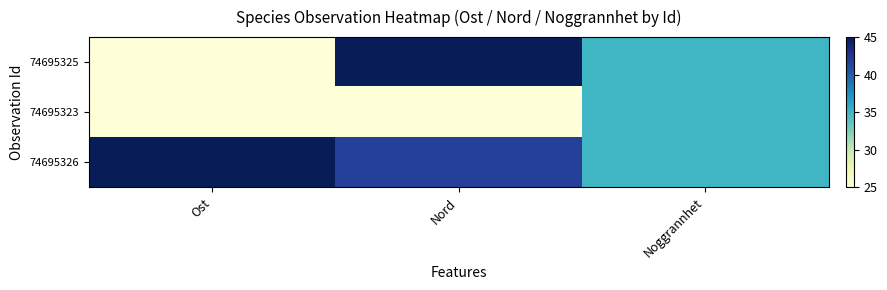

What is the maximum value shown in the chart?

45.0